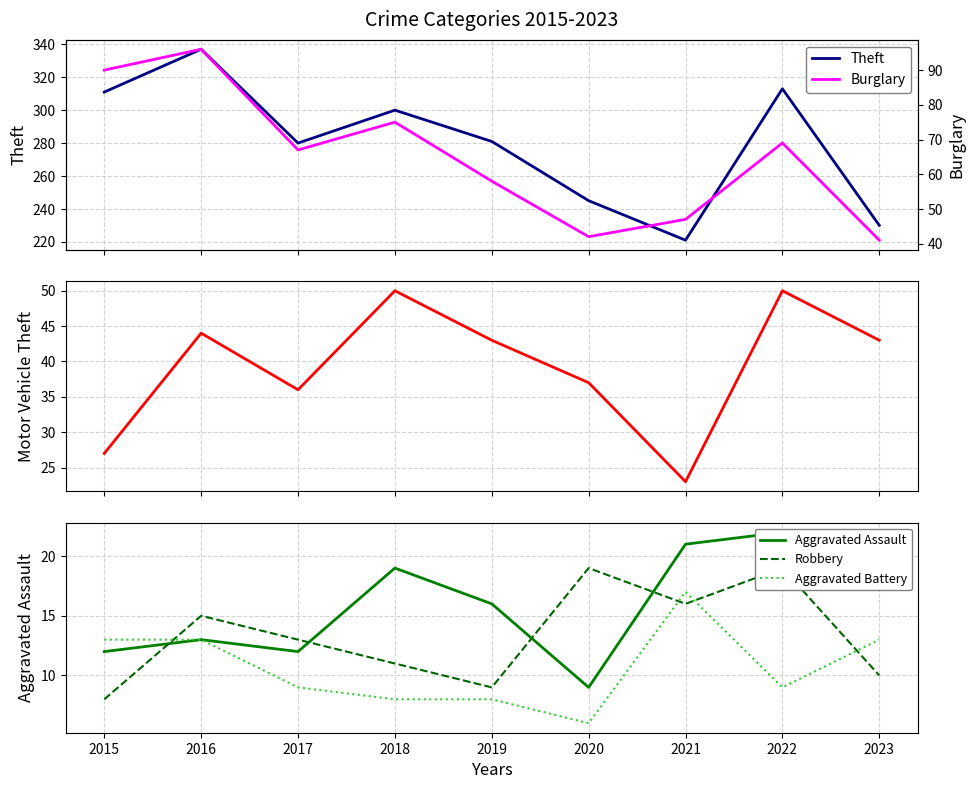

True or false: Robbery and Aggravated Battery intersect in this chart.

True